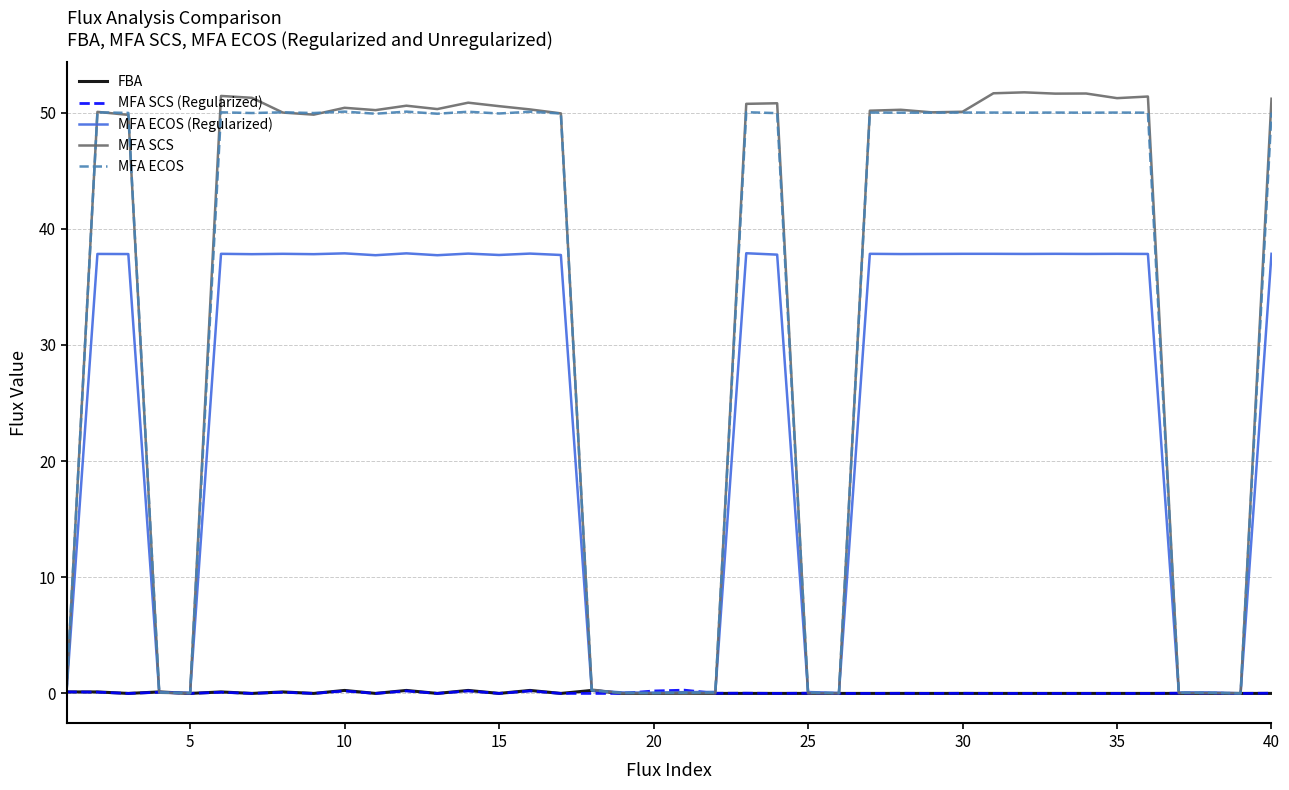

What is the maximum value shown in the chart?

51.7